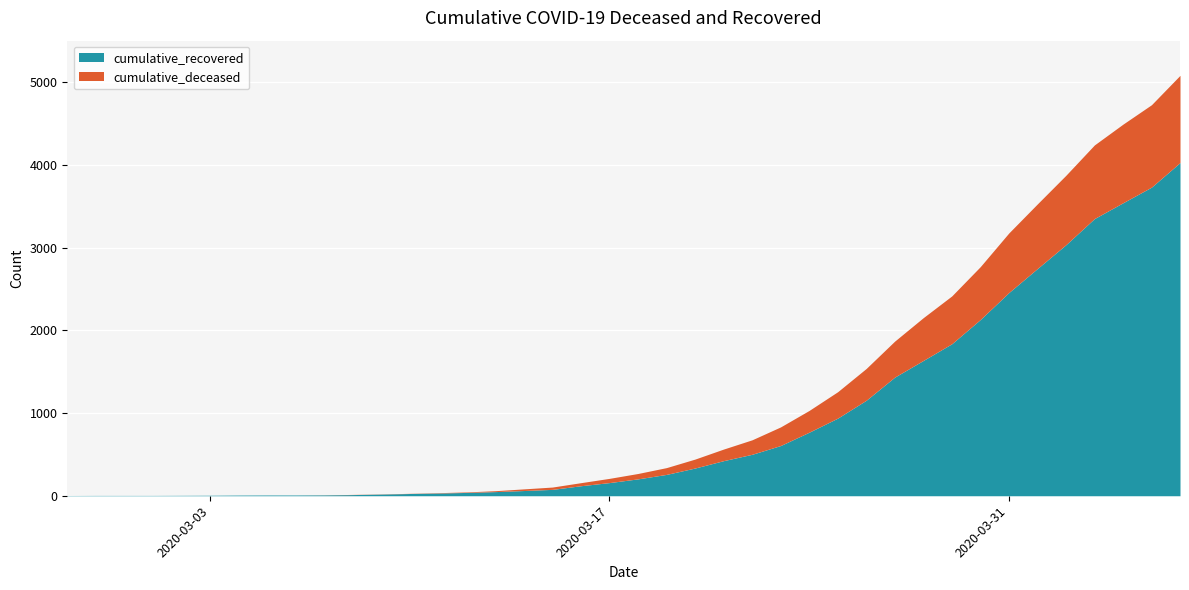

What is the sum of all cumulative_deceased values?

11114